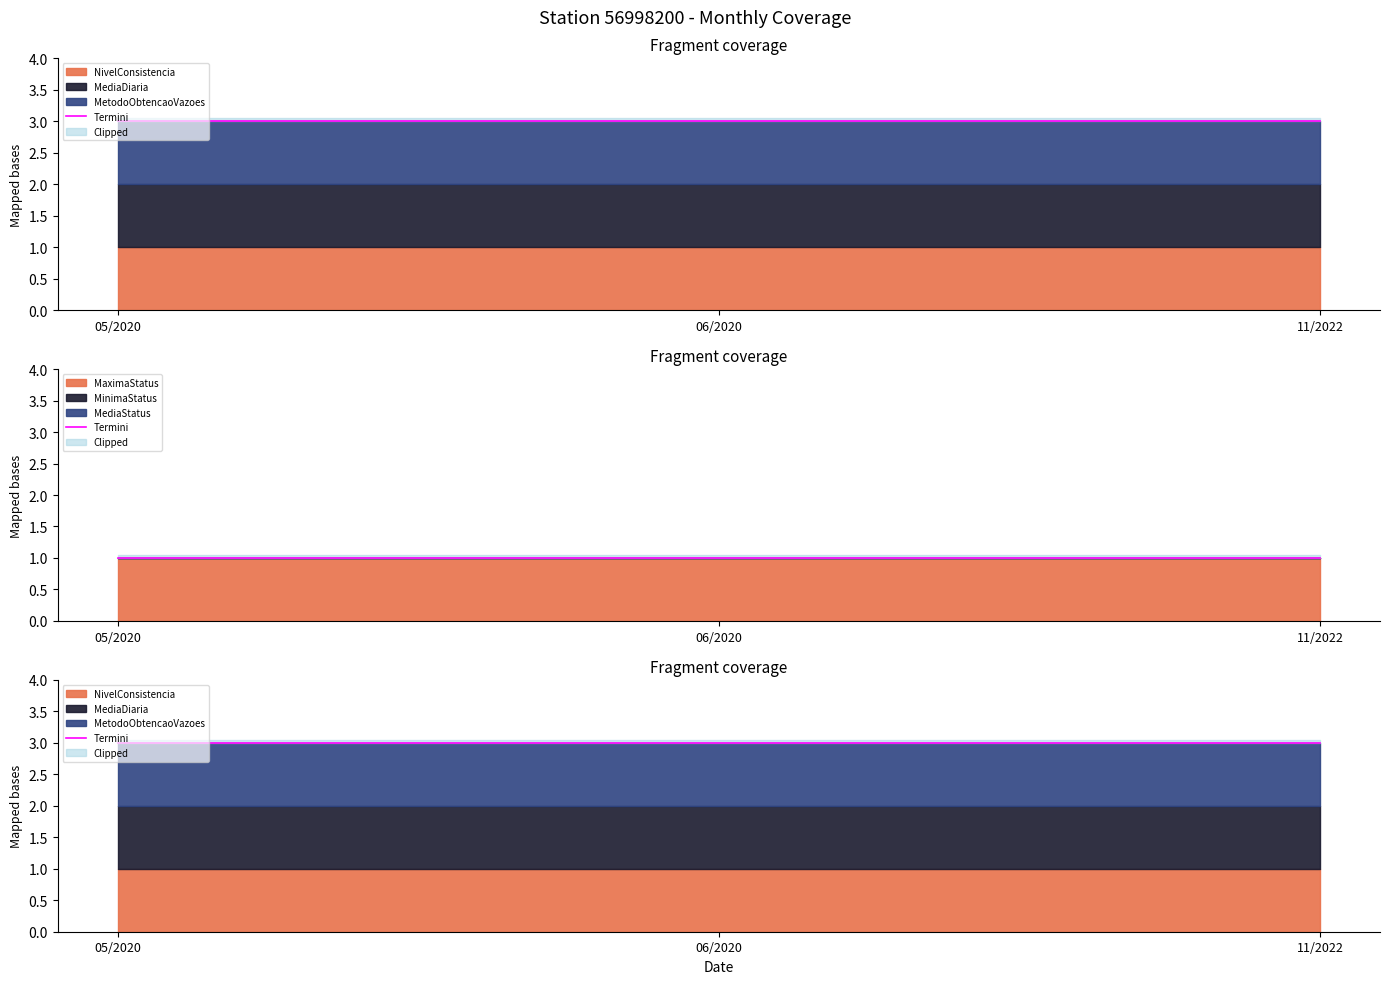

What is the total value across all series at 06/2020?

3